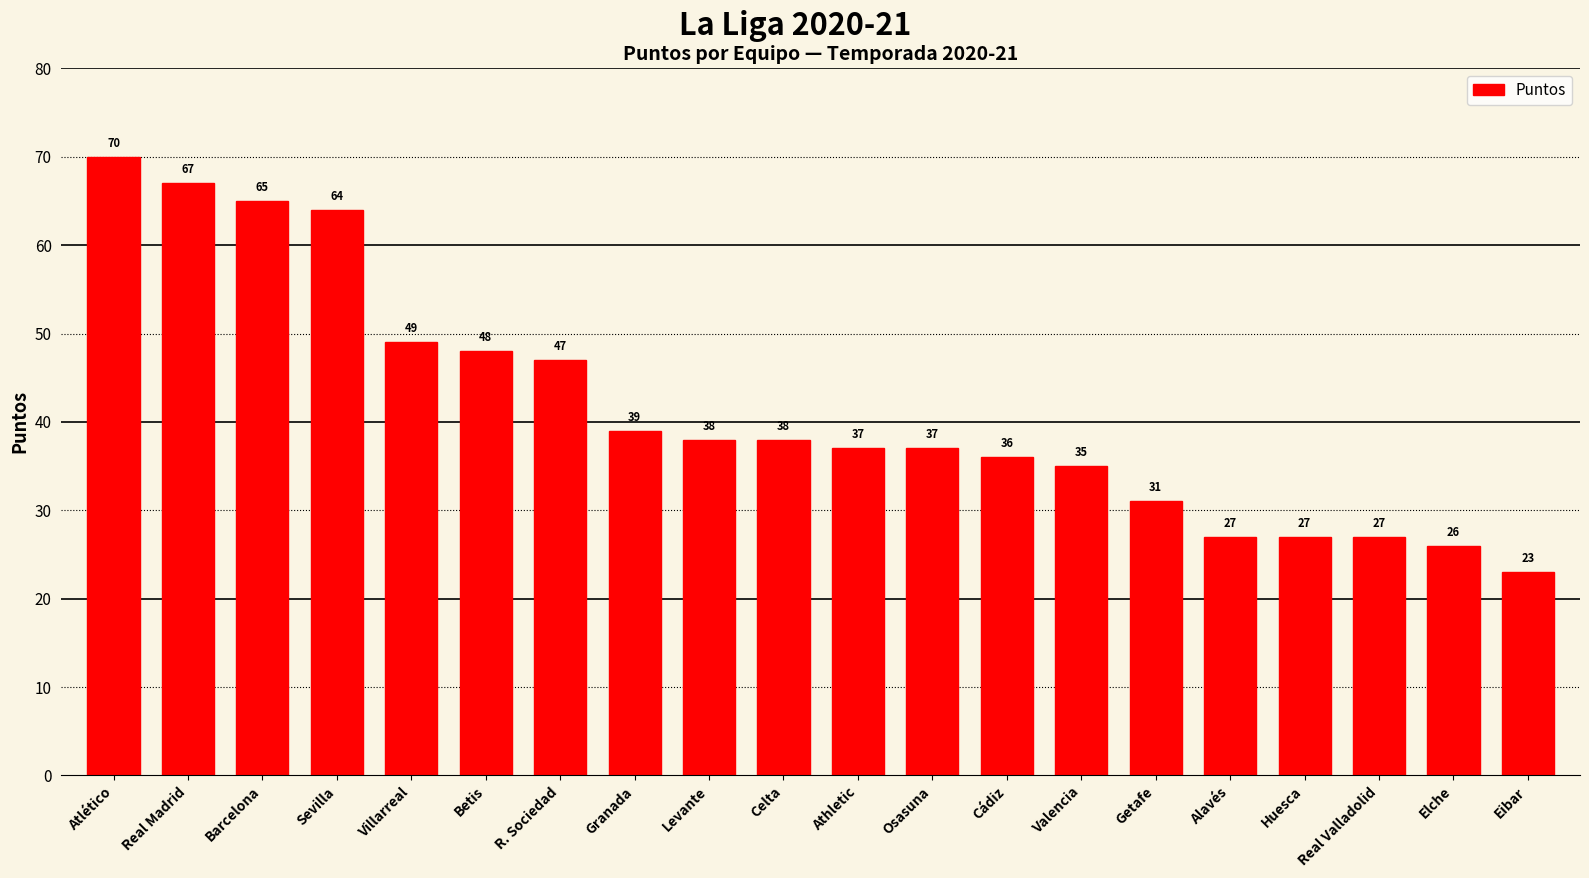

Reading left to right, list all the values displayed in this chart.

70	67	65	64	49	48	47	39	38	38	37	37	36	35	31	27	27	27	26	23